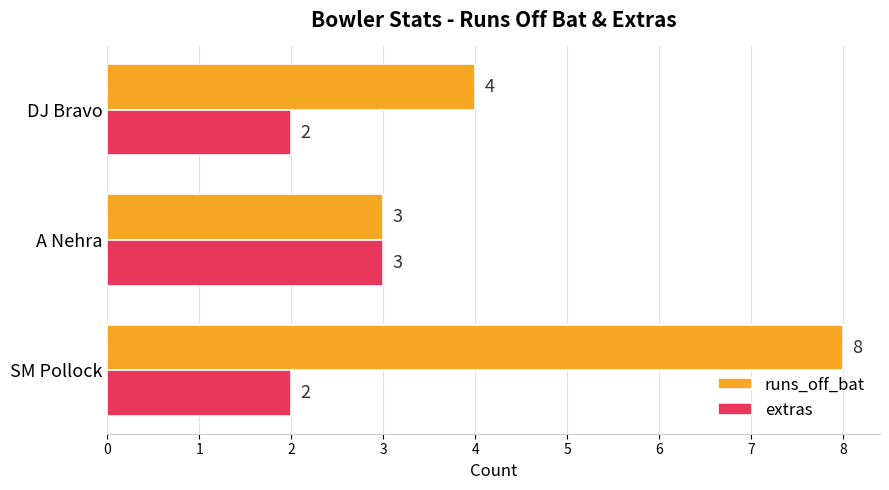

Rank the series at SM Pollock from highest to lowest value.

runs_off_bat, extras